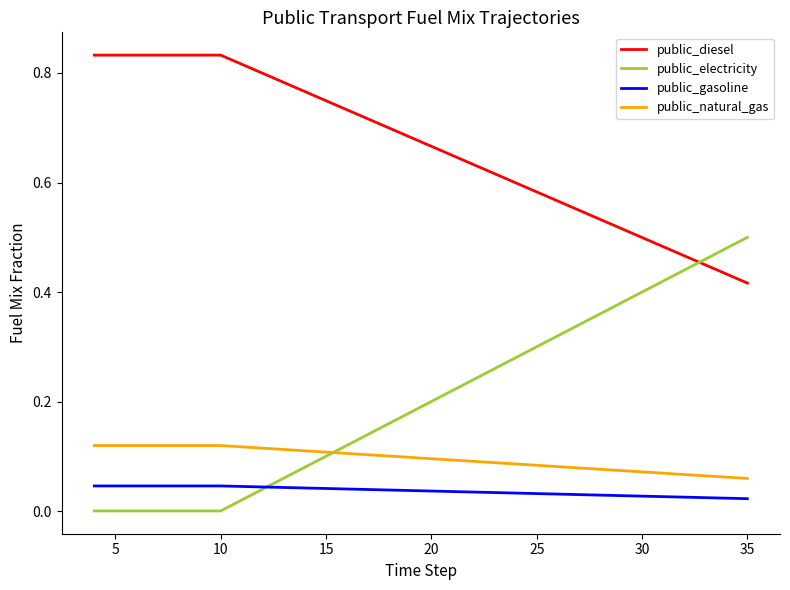

How many times do public_diesel and public_electricity cross each other?

1